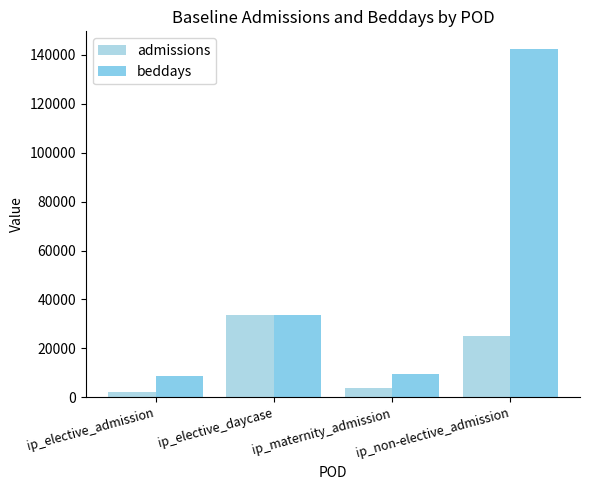

At how many categories does at least one series exceed 85917?

1